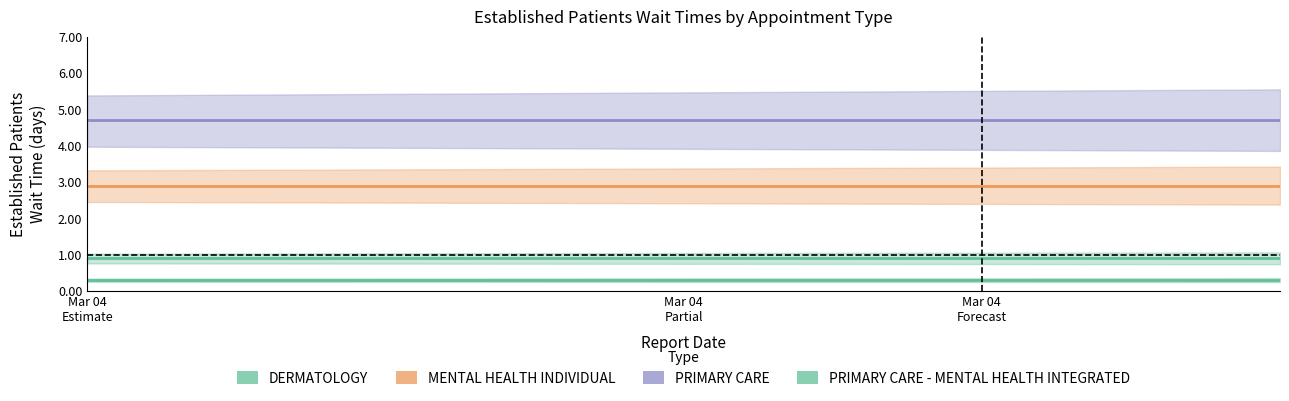

What position from the left is Mar 04
Partial?

2